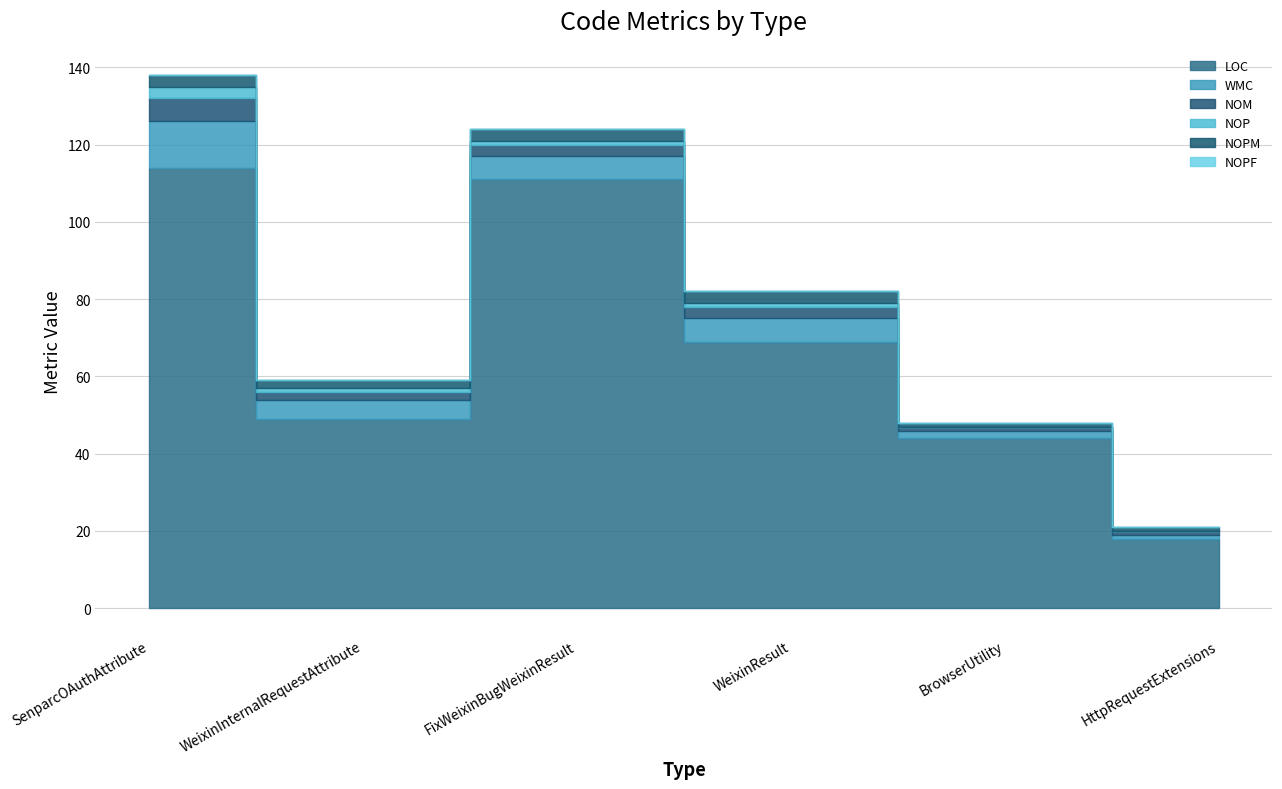

At which label does LOC reach its peak?

SenparcOAuthAttribute